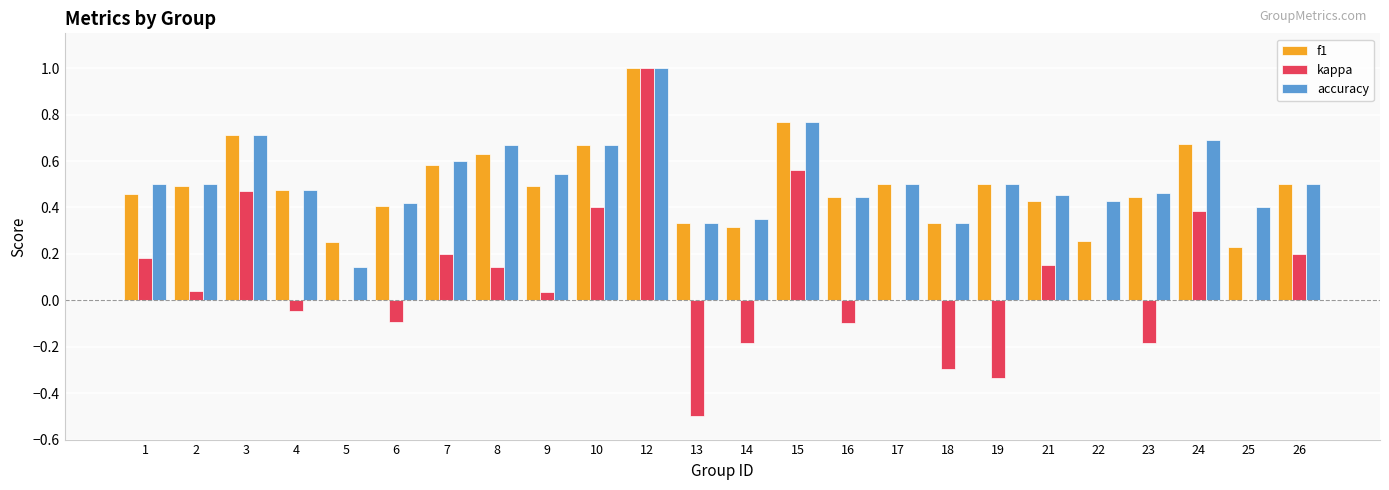

The value of f1 at 1 is 0.2. True or false?

False